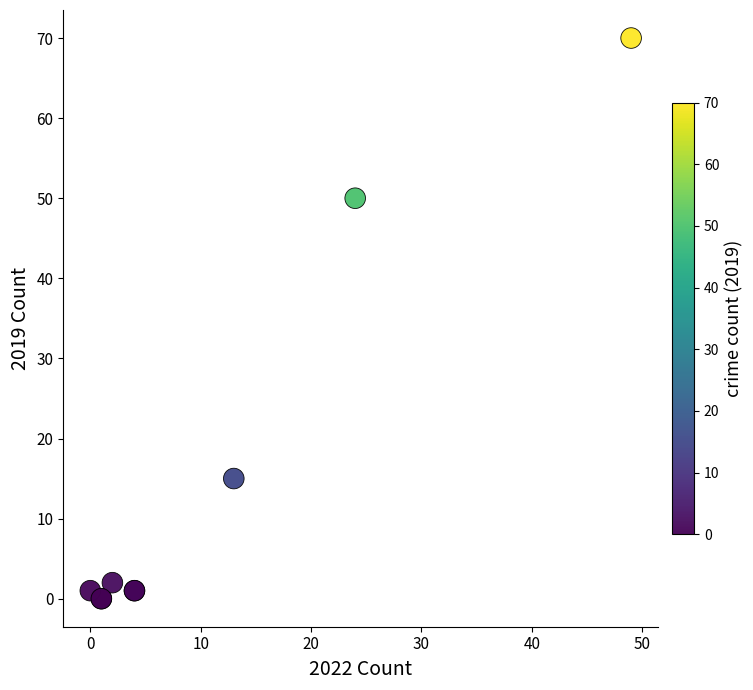

What Y value in the scatter plot is closest to 35?

50